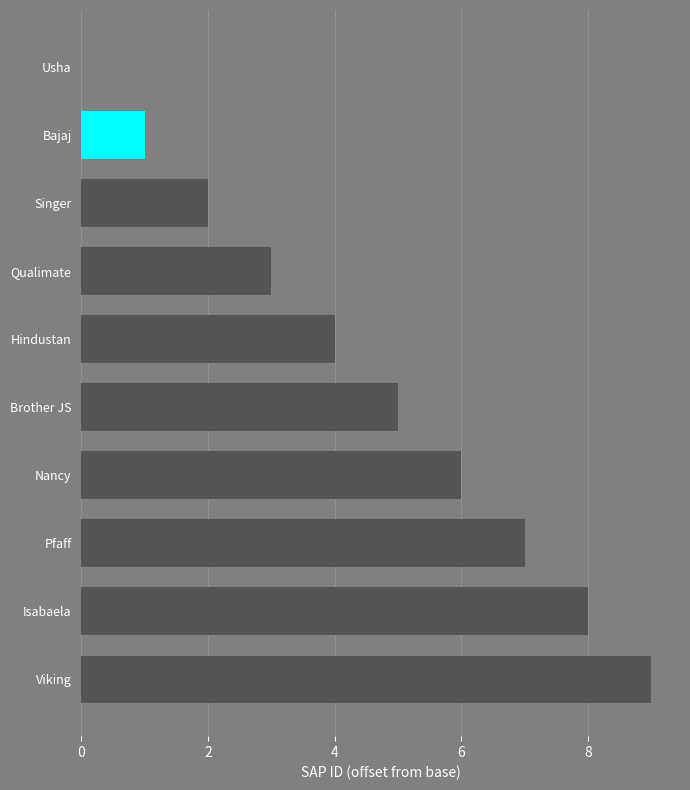

At how many categories does at least one series exceed 7?

2